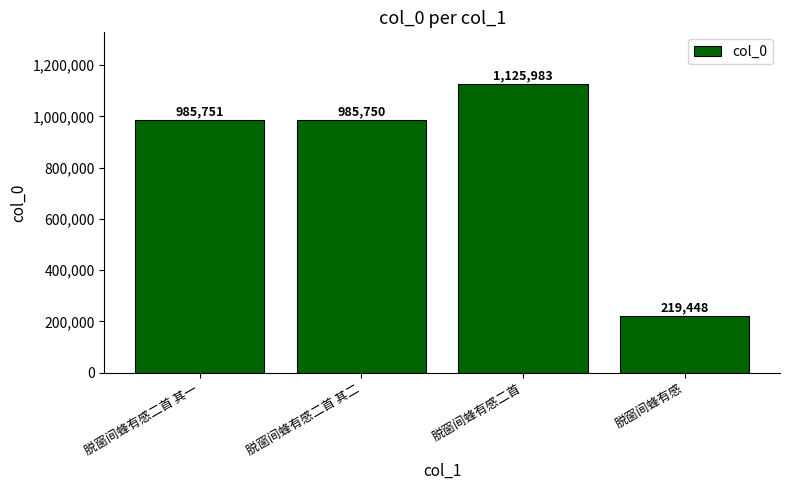

Does the chart contain any negative values?

No